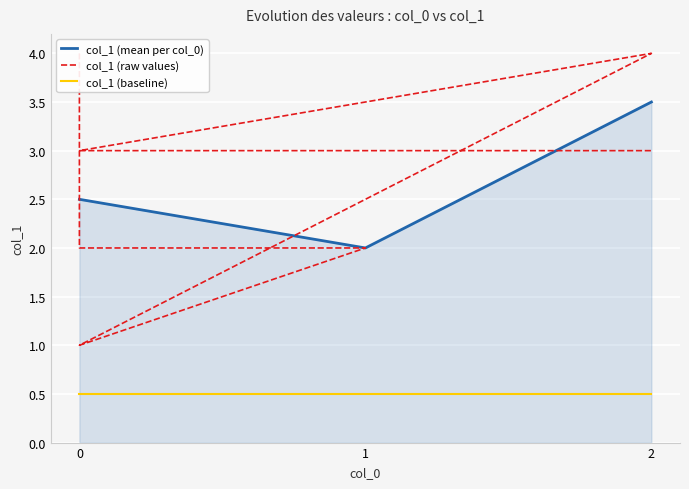

Reading left to right, transcribe all the data shown in this chart.

4	2	2	1	4	3	3